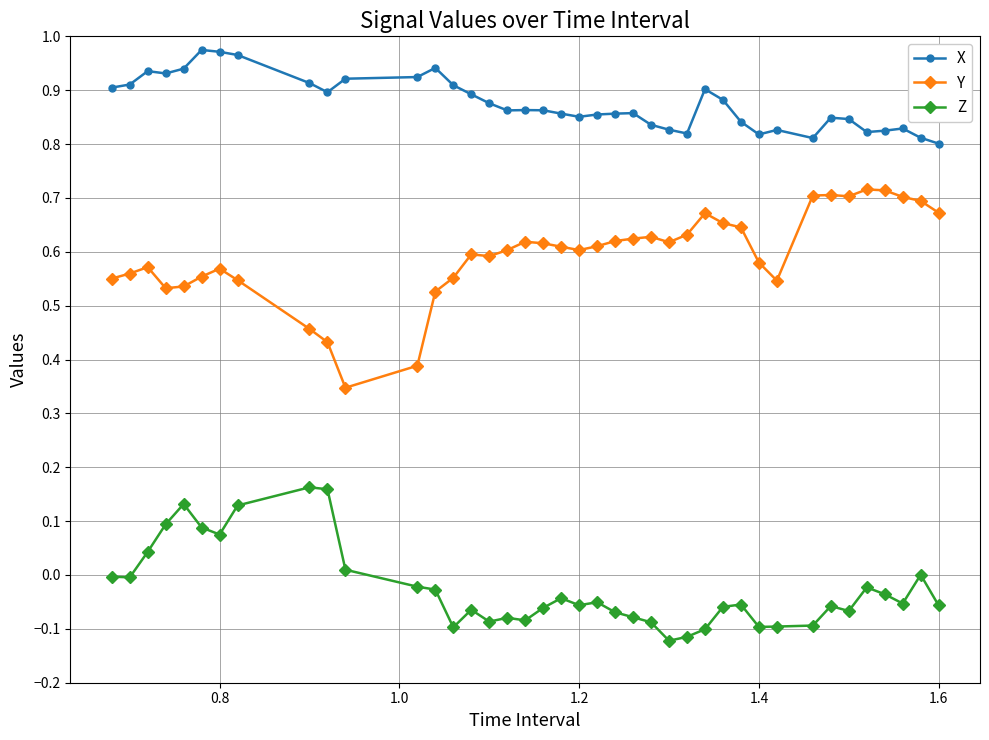

What is the sum of all Y values?

23.8